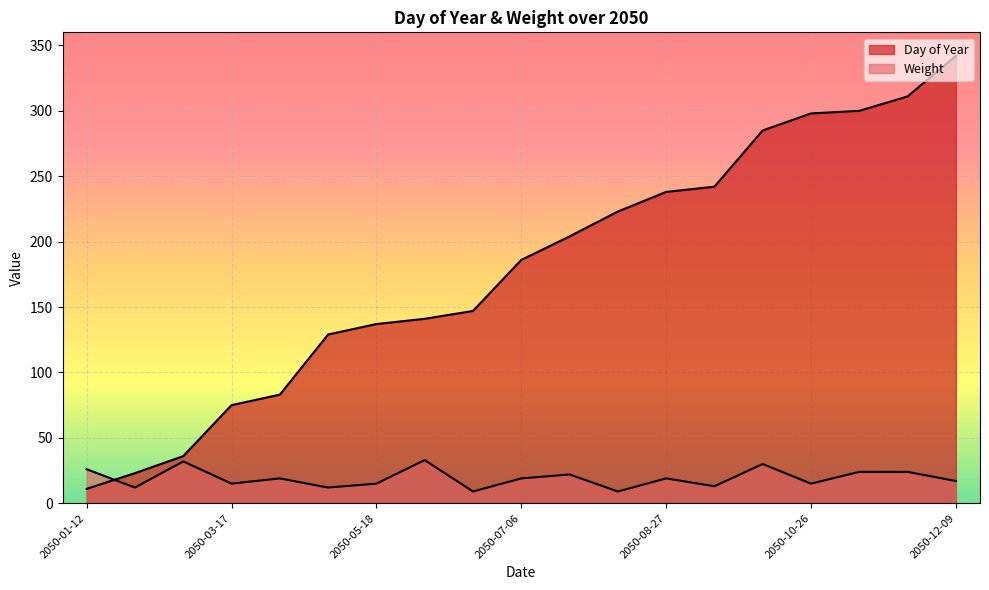

How many intersections are there between Day of Year and Weight?

1